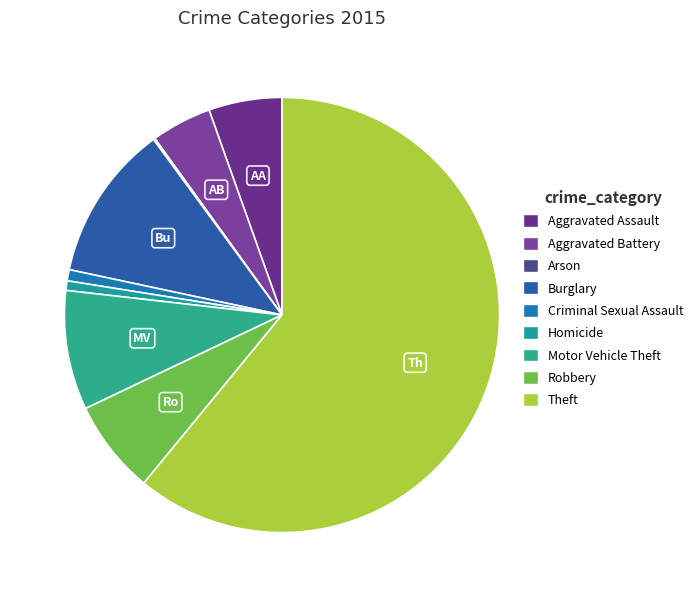

Which category has the biggest portion of the pie?

Theft